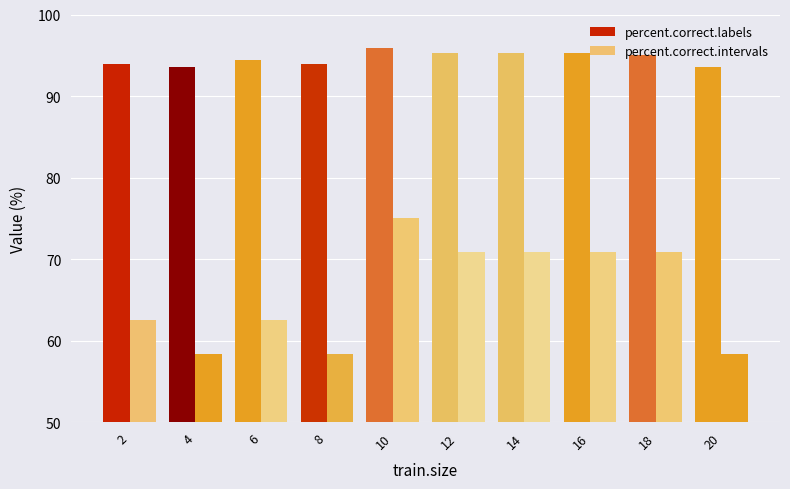

How many values in the percent.correct.intervals series exceed 70?

5